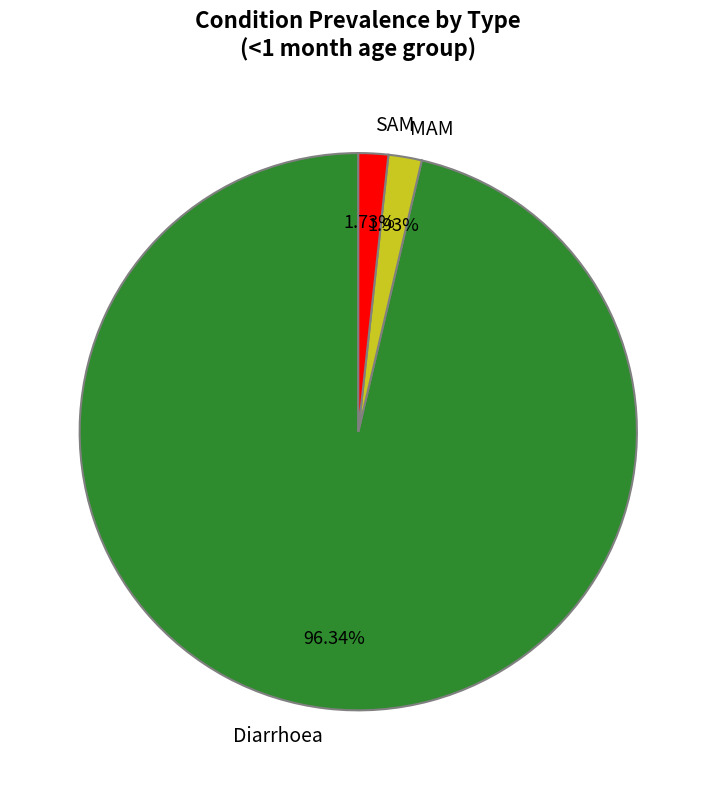

To the nearest percent, what percentage of the pie is MAM?

2%